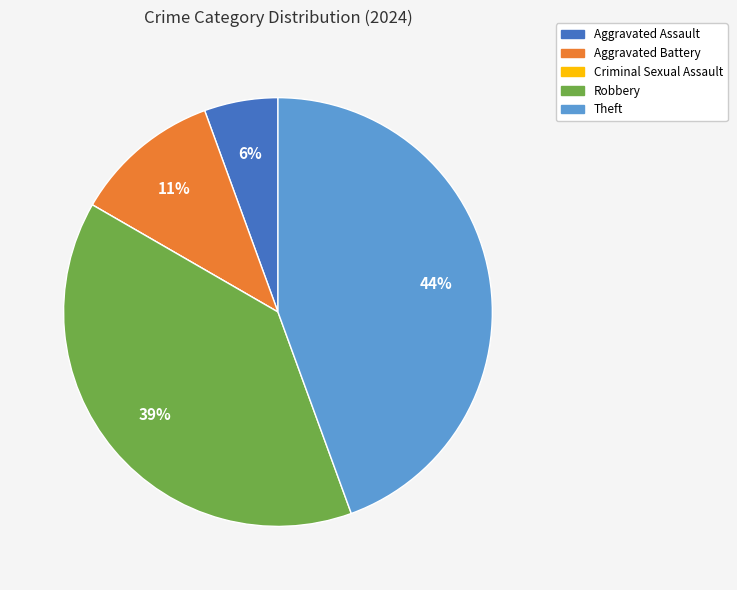

Is there any slice that represents more than half of the pie?

No